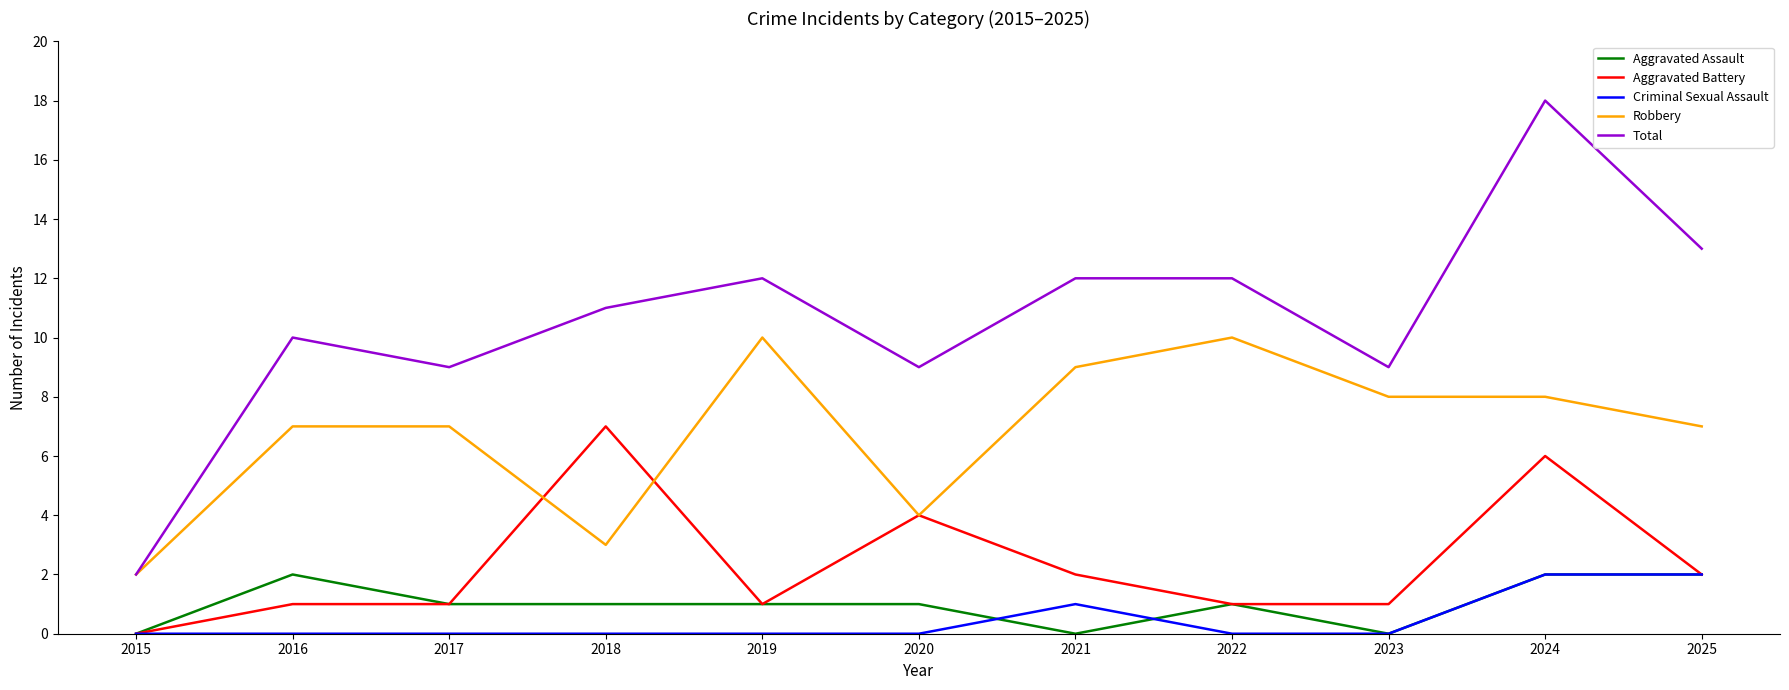

Which series has the largest range (max minus min)?

Total